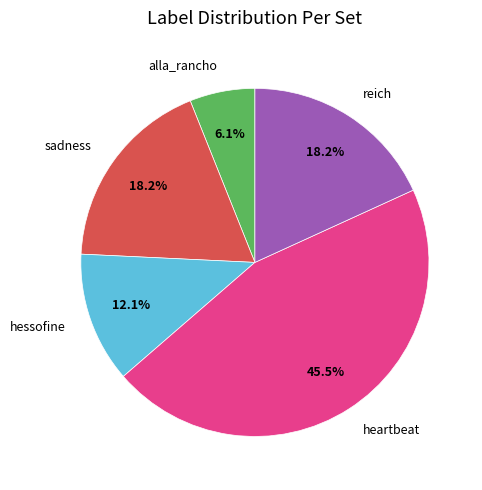

How many segments does this pie chart have?

5